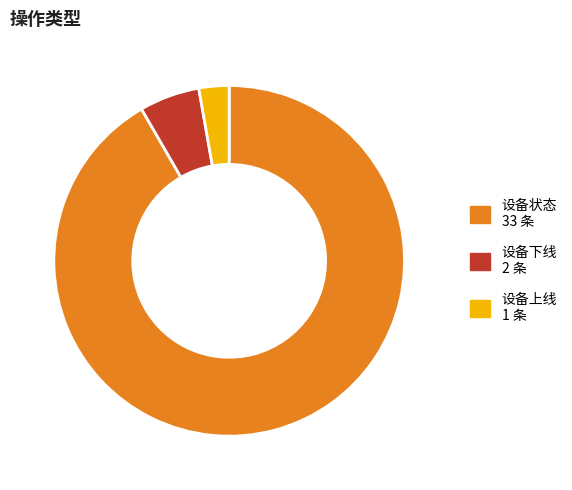

Is there a majority slice in this chart?

Yes